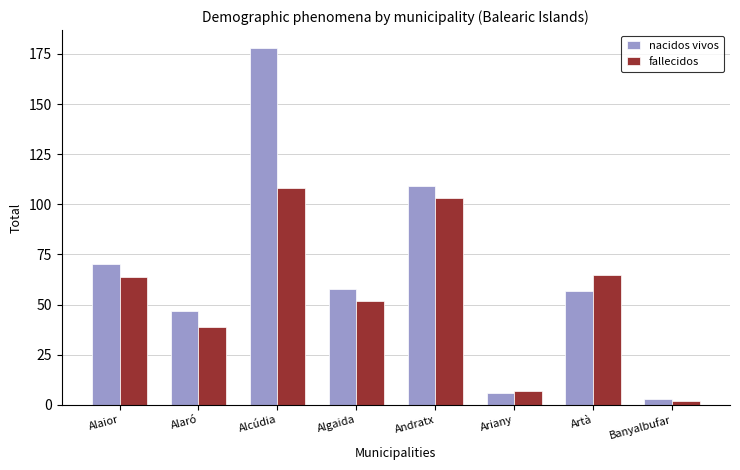

How many bars are there in total?

16